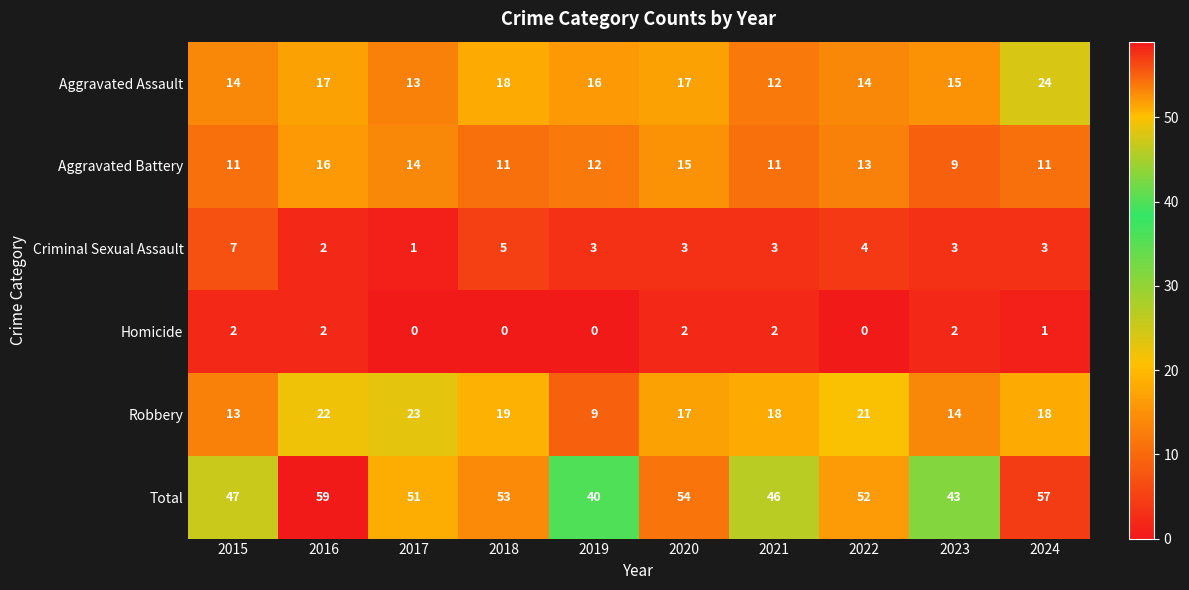

The Total series shows 73 at 2018. True or false?

False